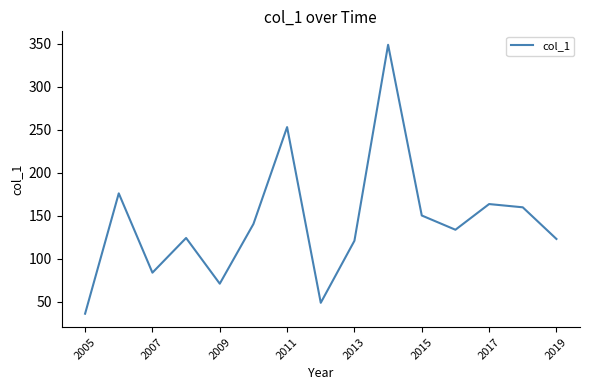

What is the difference between the second highest and minimum values?

217.0